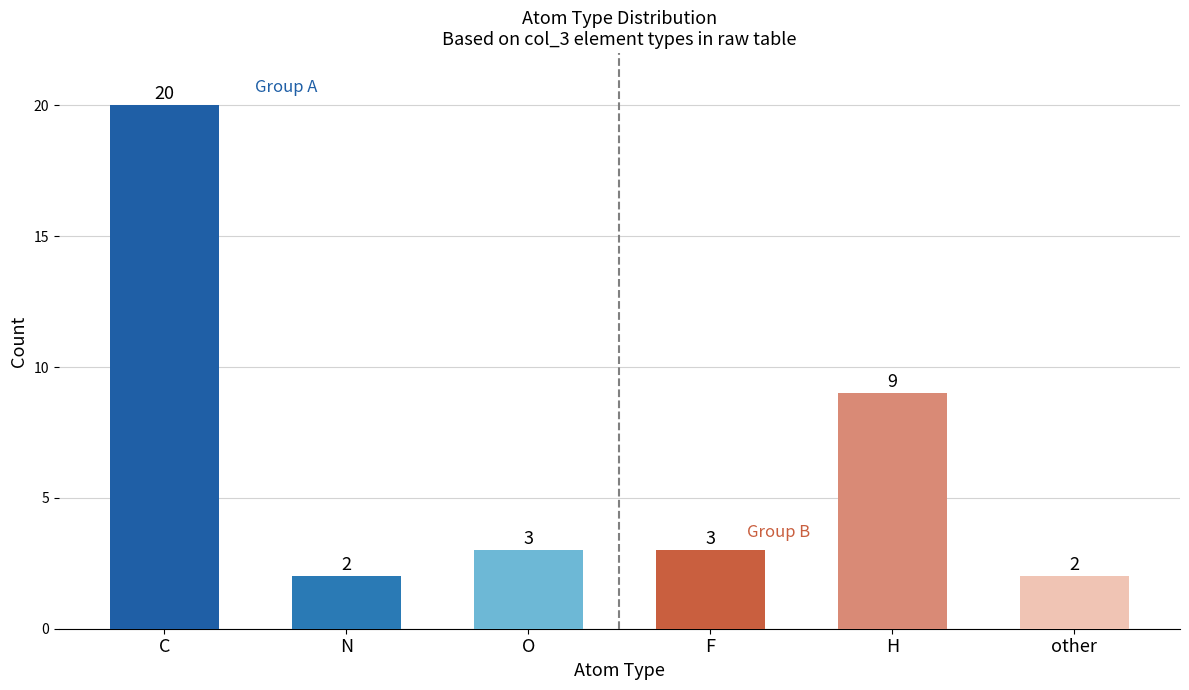

What value does the data have at C, to the nearest 10?

20